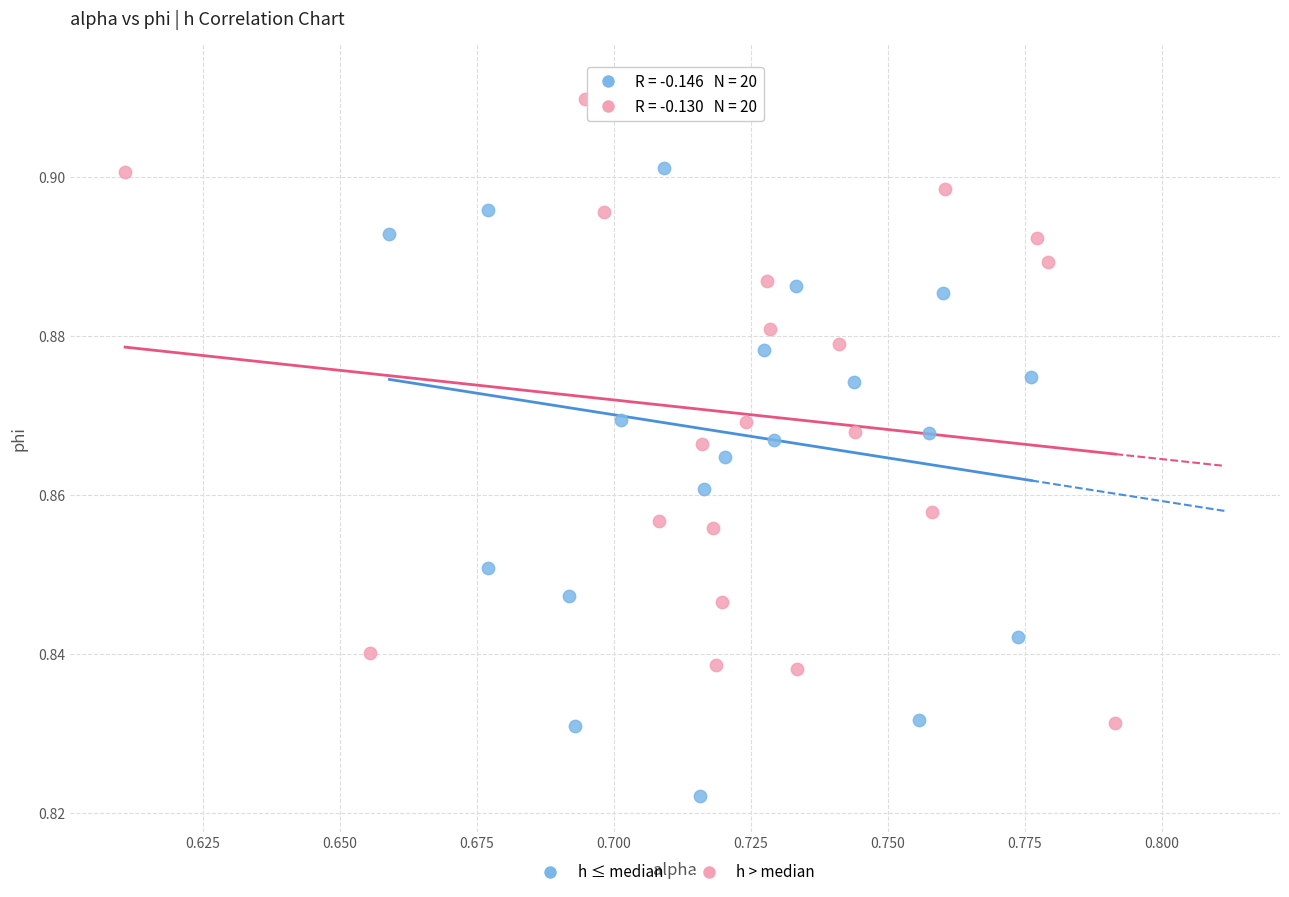

Which series contains the lowest Y value?

h ≤ median